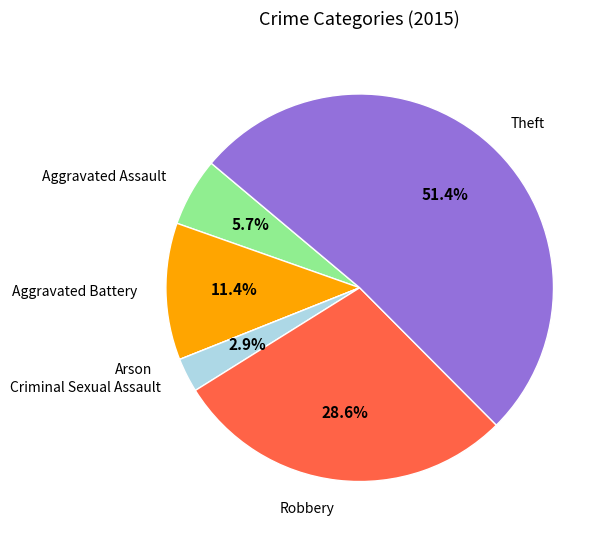

Is there a majority slice in this chart?

Yes